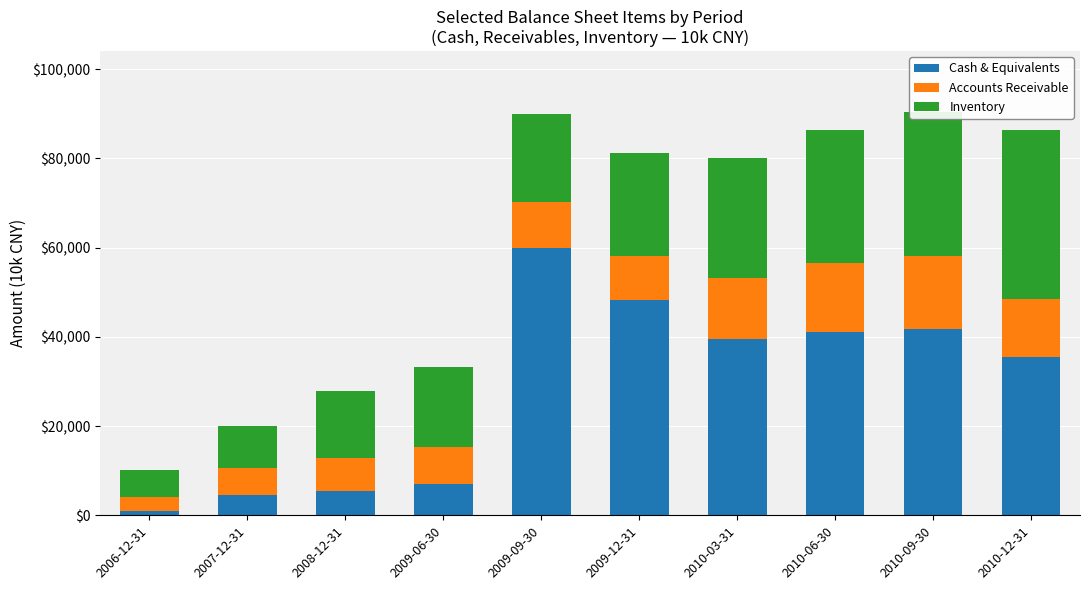

What is the sum of all Cash & Equivalents values?

284005